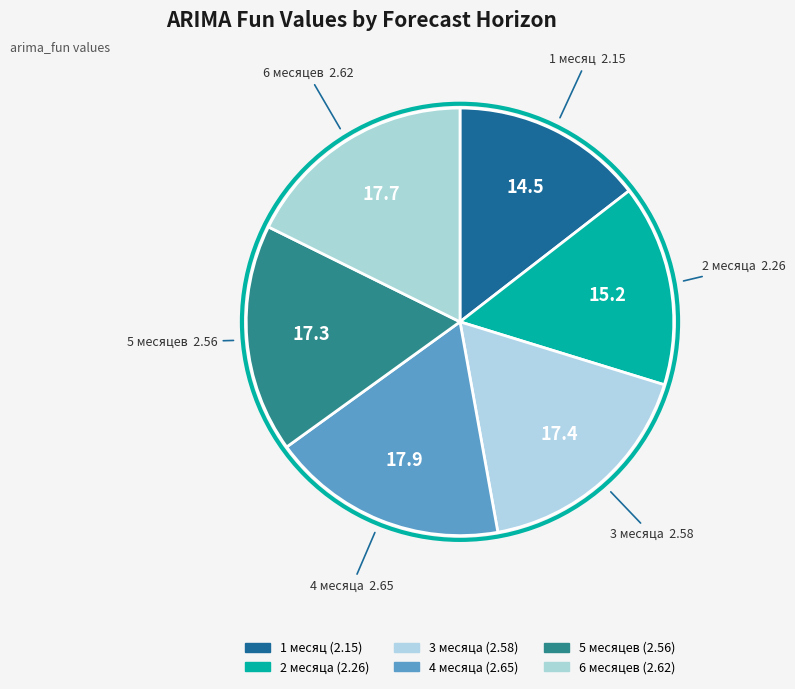

How much of the chart is everything except 5 месяцев?

82.7%